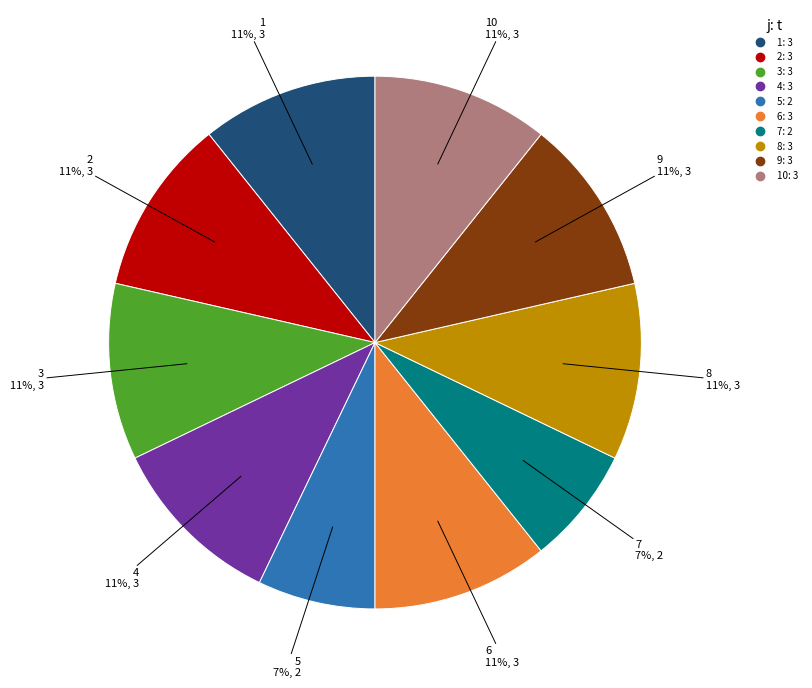

To the nearest percent, what is the average slice percentage?

10%